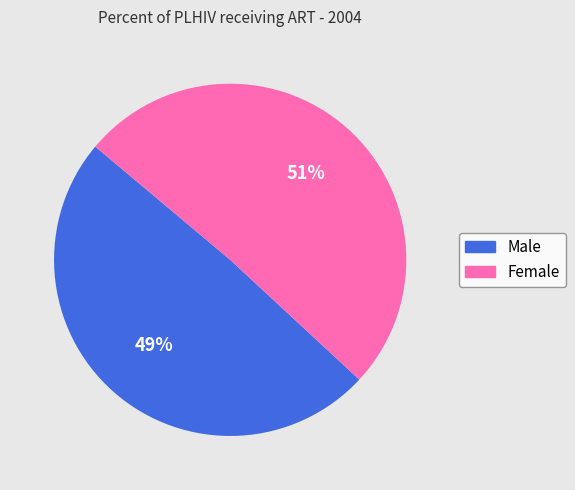

Which has a higher value, Female or Male?

Female